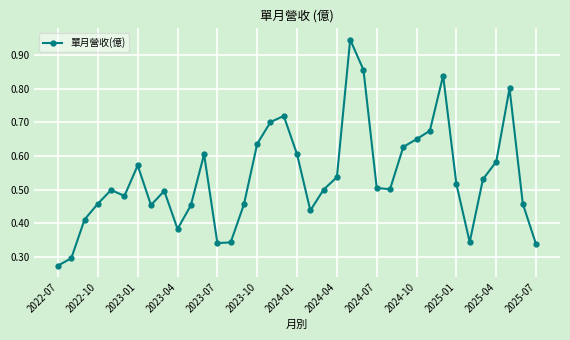

True or false: there are more than 0 points higher than both neighbors.

True